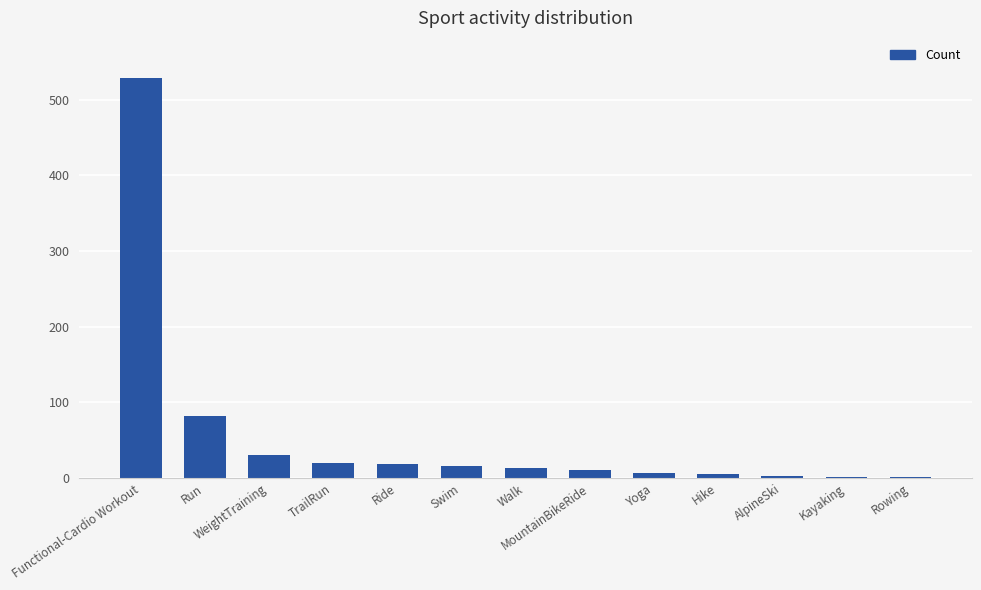

What position from the right is Functional-Cardio Workout?

13